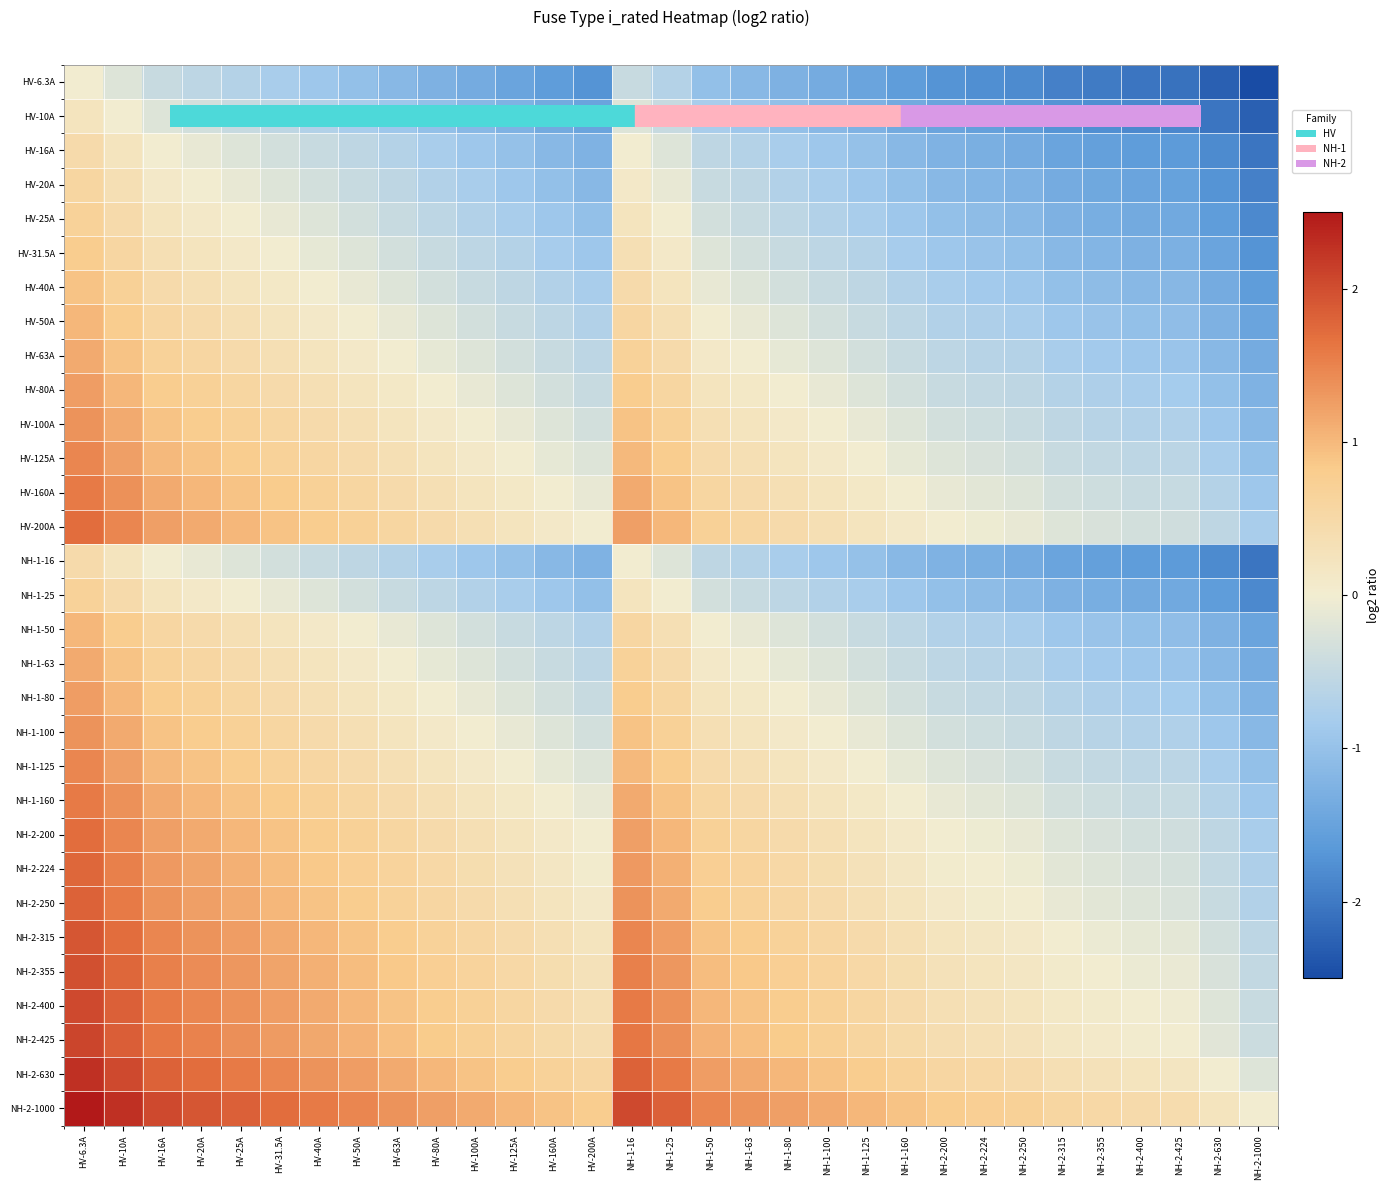

Rank the series by their maximum value, from lowest to highest.

HV-6.3A, HV-10A, HV-16A, NH-1-16, HV-20A, HV-25A, NH-1-25, HV-31.5A, HV-40A, HV-50A, NH-1-50, HV-63A, NH-1-63, HV-80A, NH-1-80, HV-100A, NH-1-100, HV-125A, NH-1-125, HV-160A, NH-1-160, HV-200A, NH-2-200, NH-2-224, NH-2-250, NH-2-315, NH-2-355, NH-2-400, NH-2-425, NH-2-630, NH-2-1000